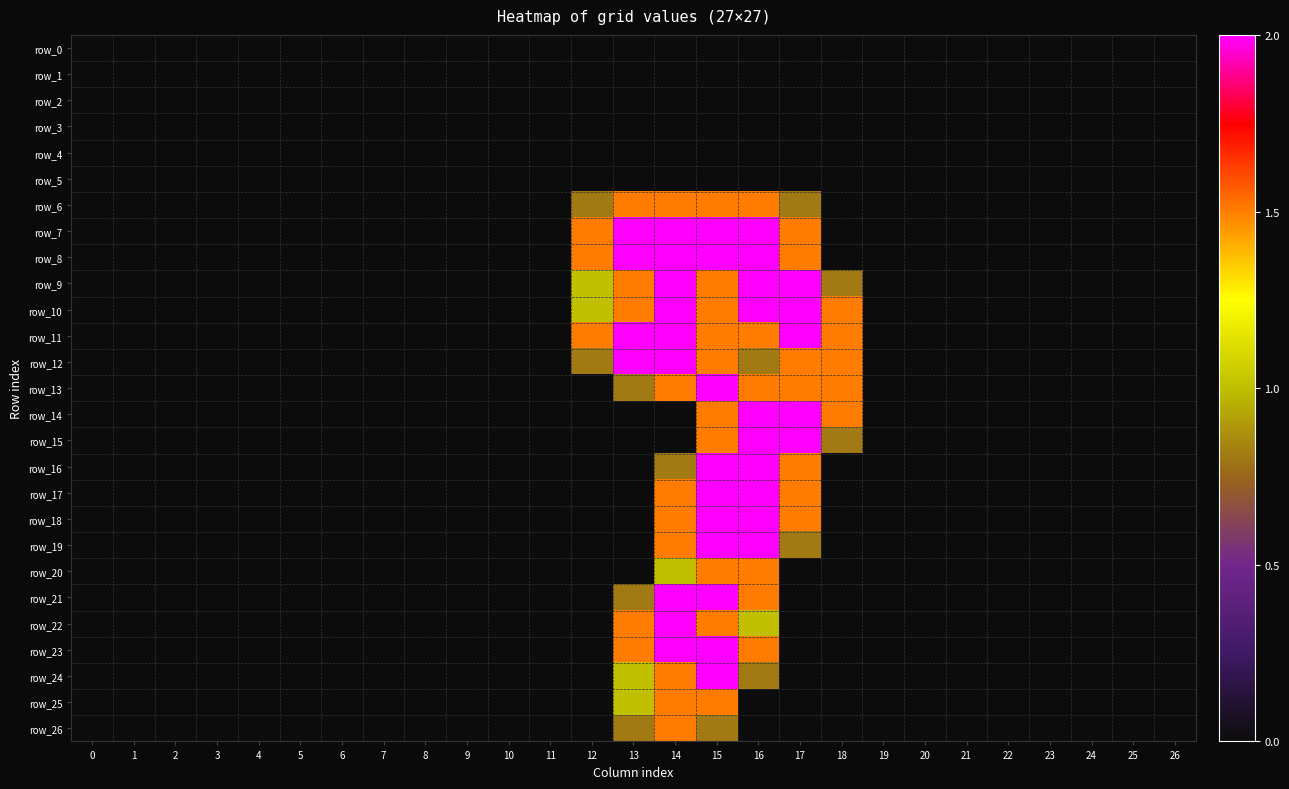

Reading right to left, list all the values displayed in this chart.

row_0: 26=0.0	25=0.0	24=0.0	23=0.0	22=0.0	21=0.0	20=0.0	19=0.0	18=0.0	17=0.0	16=0.0	15=0.0	14=0.0	13=0.0	12=0.0	11=0.0	10=0.0	9=0.0	8=0.0	7=0.0	6=0.0	5=0.0	4=0.0	3=0.0	2=0.0	1=0.0	0=0.0
row_1: 26=0.0	25=0.0	24=0.0	23=0.0	22=0.0	21=0.0	20=0.0	19=0.0	18=0.0	17=0.0	16=0.0	15=0.0	14=0.0	13=0.0	12=0.0	11=0.0	10=0.0	9=0.0	8=0.0	7=0.0	6=0.0	5=0.0	4=0.0	3=0.0	2=0.0	1=0.0	0=0.0
row_2: 26=0.0	25=0.0	24=0.0	23=0.0	22=0.0	21=0.0	20=0.0	19=0.0	18=0.0	17=0.0	16=0.0	15=0.0	14=0.0	13=0.0	12=0.0	11=0.0	10=0.0	9=0.0	8=0.0	7=0.0	6=0.0	5=0.0	4=0.0	3=0.0	2=0.0	1=0.0	0=0.0
row_3: 26=0.0	25=0.0	24=0.0	23=0.0	22=0.0	21=0.0	20=0.0	19=0.0	18=0.0	17=0.0	16=0.0	15=0.0	14=0.0	13=0.0	12=0.0	11=0.0	10=0.0	9=0.0	8=0.0	7=0.0	6=0.0	5=0.0	4=0.0	3=0.0	2=0.0	1=0.0	0=0.0
row_4: 26=0.0	25=0.0	24=0.0	23=0.0	22=0.0	21=0.0	20=0.0	19=0.0	18=0.0	17=0.0	16=0.0	15=0.0	14=0.0	13=0.0	12=0.0	11=0.0	10=0.0	9=0.0	8=0.0	7=0.0	6=0.0	5=0.0	4=0.0	3=0.0	2=0.0	1=0.0	0=0.0
row_5: 26=0.0	25=0.0	24=0.0	23=0.0	22=0.0	21=0.0	20=0.0	19=0.0	18=0.0	17=0.0	16=0.0	15=0.0	14=0.0	13=0.0	12=0.0	11=0.0	10=0.0	9=0.0	8=0.0	7=0.0	6=0.0	5=0.0	4=0.0	3=0.0	2=0.0	1=0.0	0=0.0
row_6: 26=0.0	25=0.0	24=0.0	23=0.0	22=0.0	21=0.0	20=0.0	19=0.0	18=0.0	17=0.8	16=1.5	15=1.5	14=1.5	13=1.5	12=0.8	11=0.0	10=0.0	9=0.0	8=0.0	7=0.0	6=0.0	5=0.0	4=0.0	3=0.0	2=0.0	1=0.0	0=0.0
row_7: 26=0.0	25=0.0	24=0.0	23=0.0	22=0.0	21=0.0	20=0.0	19=0.0	18=0.0	17=1.5	16=2.0	15=2.0	14=2.0	13=2.0	12=1.5	11=0.0	10=0.0	9=0.0	8=0.0	7=0.0	6=0.0	5=0.0	4=0.0	3=0.0	2=0.0	1=0.0	0=0.0
row_8: 26=0.0	25=0.0	24=0.0	23=0.0	22=0.0	21=0.0	20=0.0	19=0.0	18=0.0	17=1.5	16=2.0	15=2.0	14=2.0	13=2.0	12=1.5	11=0.0	10=0.0	9=0.0	8=0.0	7=0.0	6=0.0	5=0.0	4=0.0	3=0.0	2=0.0	1=0.0	0=0.0
row_9: 26=0.0	25=0.0	24=0.0	23=0.0	22=0.0	21=0.0	20=0.0	19=0.0	18=0.8	17=2.0	16=2.0	15=1.5	14=2.0	13=1.5	12=1.0	11=0.0	10=0.0	9=0.0	8=0.0	7=0.0	6=0.0	5=0.0	4=0.0	3=0.0	2=0.0	1=0.0	0=0.0
row_10: 26=0.0	25=0.0	24=0.0	23=0.0	22=0.0	21=0.0	20=0.0	19=0.0	18=1.5	17=2.0	16=2.0	15=1.5	14=2.0	13=1.5	12=1.0	11=0.0	10=0.0	9=0.0	8=0.0	7=0.0	6=0.0	5=0.0	4=0.0	3=0.0	2=0.0	1=0.0	0=0.0
row_11: 26=0.0	25=0.0	24=0.0	23=0.0	22=0.0	21=0.0	20=0.0	19=0.0	18=1.5	17=2.0	16=1.5	15=1.5	14=2.0	13=2.0	12=1.5	11=0.0	10=0.0	9=0.0	8=0.0	7=0.0	6=0.0	5=0.0	4=0.0	3=0.0	2=0.0	1=0.0	0=0.0
row_12: 26=0.0	25=0.0	24=0.0	23=0.0	22=0.0	21=0.0	20=0.0	19=0.0	18=1.5	17=1.5	16=0.8	15=1.5	14=2.0	13=2.0	12=0.8	11=0.0	10=0.0	9=0.0	8=0.0	7=0.0	6=0.0	5=0.0	4=0.0	3=0.0	2=0.0	1=0.0	0=0.0
row_13: 26=0.0	25=0.0	24=0.0	23=0.0	22=0.0	21=0.0	20=0.0	19=0.0	18=1.5	17=1.5	16=1.5	15=2.0	14=1.5	13=0.8	12=0.0	11=0.0	10=0.0	9=0.0	8=0.0	7=0.0	6=0.0	5=0.0	4=0.0	3=0.0	2=0.0	1=0.0	0=0.0
row_14: 26=0.0	25=0.0	24=0.0	23=0.0	22=0.0	21=0.0	20=0.0	19=0.0	18=1.5	17=2.0	16=2.0	15=1.5	14=0.0	13=0.0	12=0.0	11=0.0	10=0.0	9=0.0	8=0.0	7=0.0	6=0.0	5=0.0	4=0.0	3=0.0	2=0.0	1=0.0	0=0.0
row_15: 26=0.0	25=0.0	24=0.0	23=0.0	22=0.0	21=0.0	20=0.0	19=0.0	18=0.8	17=2.0	16=2.0	15=1.5	14=0.0	13=0.0	12=0.0	11=0.0	10=0.0	9=0.0	8=0.0	7=0.0	6=0.0	5=0.0	4=0.0	3=0.0	2=0.0	1=0.0	0=0.0
row_16: 26=0.0	25=0.0	24=0.0	23=0.0	22=0.0	21=0.0	20=0.0	19=0.0	18=0.0	17=1.5	16=2.0	15=2.0	14=0.8	13=0.0	12=0.0	11=0.0	10=0.0	9=0.0	8=0.0	7=0.0	6=0.0	5=0.0	4=0.0	3=0.0	2=0.0	1=0.0	0=0.0
row_17: 26=0.0	25=0.0	24=0.0	23=0.0	22=0.0	21=0.0	20=0.0	19=0.0	18=0.0	17=1.5	16=2.0	15=2.0	14=1.5	13=0.0	12=0.0	11=0.0	10=0.0	9=0.0	8=0.0	7=0.0	6=0.0	5=0.0	4=0.0	3=0.0	2=0.0	1=0.0	0=0.0
row_18: 26=0.0	25=0.0	24=0.0	23=0.0	22=0.0	21=0.0	20=0.0	19=0.0	18=0.0	17=1.5	16=2.0	15=2.0	14=1.5	13=0.0	12=0.0	11=0.0	10=0.0	9=0.0	8=0.0	7=0.0	6=0.0	5=0.0	4=0.0	3=0.0	2=0.0	1=0.0	0=0.0
row_19: 26=0.0	25=0.0	24=0.0	23=0.0	22=0.0	21=0.0	20=0.0	19=0.0	18=0.0	17=0.8	16=2.0	15=2.0	14=1.5	13=0.0	12=0.0	11=0.0	10=0.0	9=0.0	8=0.0	7=0.0	6=0.0	5=0.0	4=0.0	3=0.0	2=0.0	1=0.0	0=0.0
row_20: 26=0.0	25=0.0	24=0.0	23=0.0	22=0.0	21=0.0	20=0.0	19=0.0	18=0.0	17=0.0	16=1.5	15=1.5	14=1.0	13=0.0	12=0.0	11=0.0	10=0.0	9=0.0	8=0.0	7=0.0	6=0.0	5=0.0	4=0.0	3=0.0	2=0.0	1=0.0	0=0.0
row_21: 26=0.0	25=0.0	24=0.0	23=0.0	22=0.0	21=0.0	20=0.0	19=0.0	18=0.0	17=0.0	16=1.5	15=2.0	14=2.0	13=0.8	12=0.0	11=0.0	10=0.0	9=0.0	8=0.0	7=0.0	6=0.0	5=0.0	4=0.0	3=0.0	2=0.0	1=0.0	0=0.0
row_22: 26=0.0	25=0.0	24=0.0	23=0.0	22=0.0	21=0.0	20=0.0	19=0.0	18=0.0	17=0.0	16=1.0	15=1.5	14=2.0	13=1.5	12=0.0	11=0.0	10=0.0	9=0.0	8=0.0	7=0.0	6=0.0	5=0.0	4=0.0	3=0.0	2=0.0	1=0.0	0=0.0
row_23: 26=0.0	25=0.0	24=0.0	23=0.0	22=0.0	21=0.0	20=0.0	19=0.0	18=0.0	17=0.0	16=1.5	15=2.0	14=2.0	13=1.5	12=0.0	11=0.0	10=0.0	9=0.0	8=0.0	7=0.0	6=0.0	5=0.0	4=0.0	3=0.0	2=0.0	1=0.0	0=0.0
row_24: 26=0.0	25=0.0	24=0.0	23=0.0	22=0.0	21=0.0	20=0.0	19=0.0	18=0.0	17=0.0	16=0.8	15=2.0	14=1.5	13=1.0	12=0.0	11=0.0	10=0.0	9=0.0	8=0.0	7=0.0	6=0.0	5=0.0	4=0.0	3=0.0	2=0.0	1=0.0	0=0.0
row_25: 26=0.0	25=0.0	24=0.0	23=0.0	22=0.0	21=0.0	20=0.0	19=0.0	18=0.0	17=0.0	16=0.0	15=1.5	14=1.5	13=1.0	12=0.0	11=0.0	10=0.0	9=0.0	8=0.0	7=0.0	6=0.0	5=0.0	4=0.0	3=0.0	2=0.0	1=0.0	0=0.0
row_26: 26=0.0	25=0.0	24=0.0	23=0.0	22=0.0	21=0.0	20=0.0	19=0.0	18=0.0	17=0.0	16=0.0	15=0.8	14=1.5	13=0.8	12=0.0	11=0.0	10=0.0	9=0.0	8=0.0	7=0.0	6=0.0	5=0.0	4=0.0	3=0.0	2=0.0	1=0.0	0=0.0